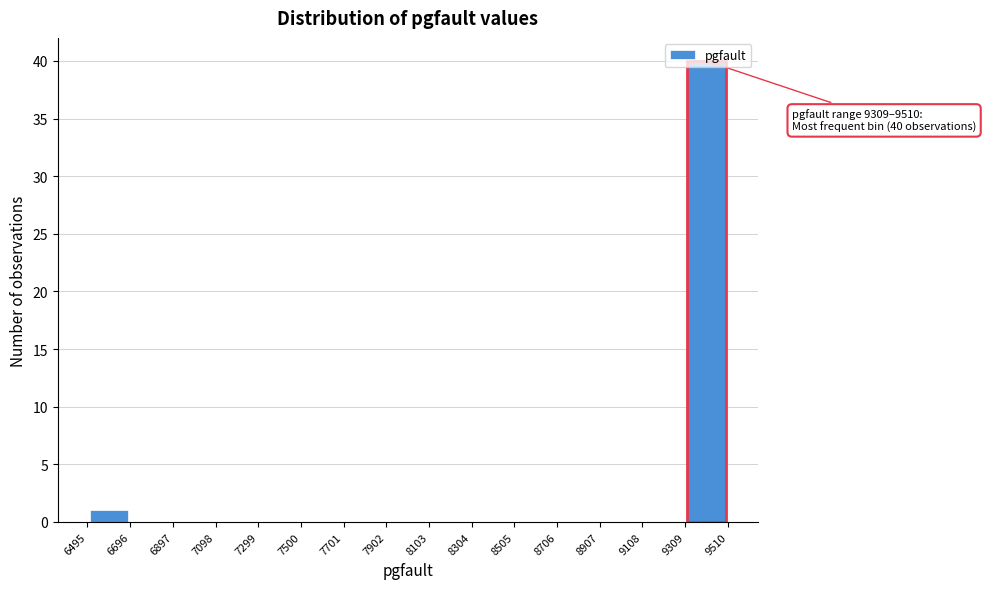

Over which range of the x-axis is the bar tallest?

9309 to 9510